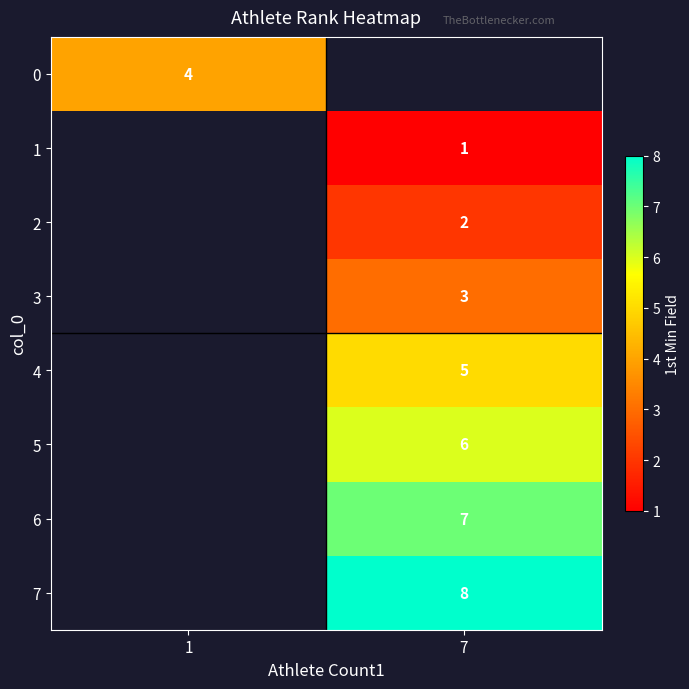

Rank the categories by 6 value from lowest to highest.

1, 7